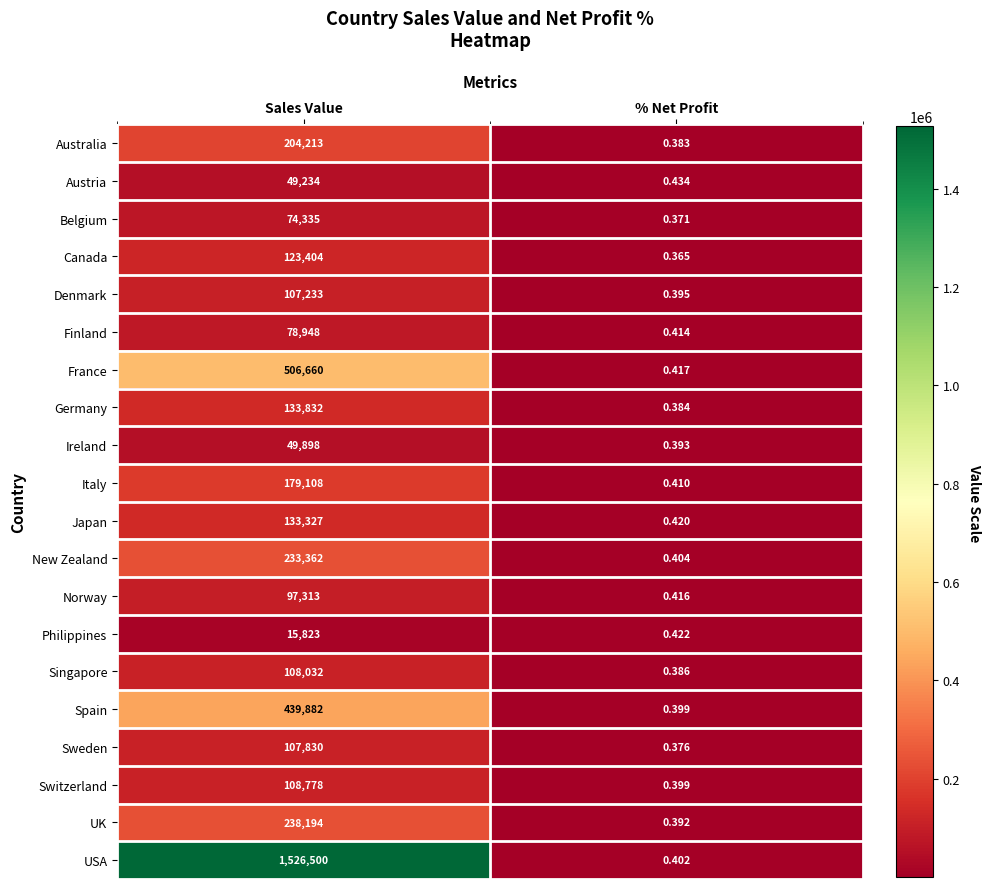

At which category is the sum across all series the highest?

Sales Value